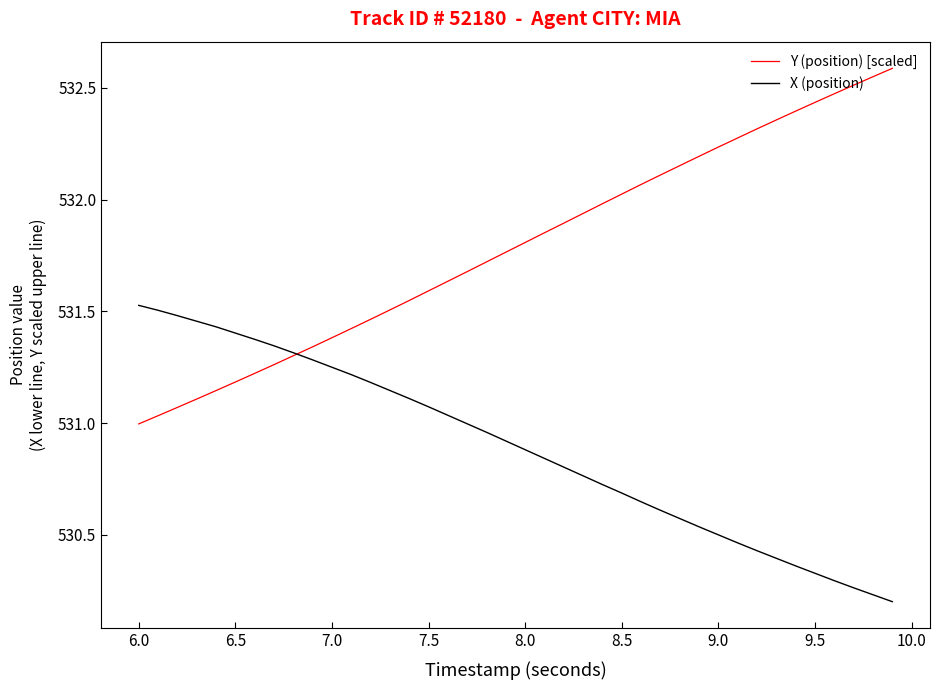

Which series has the widest spread of values?

Y (position) [scaled]